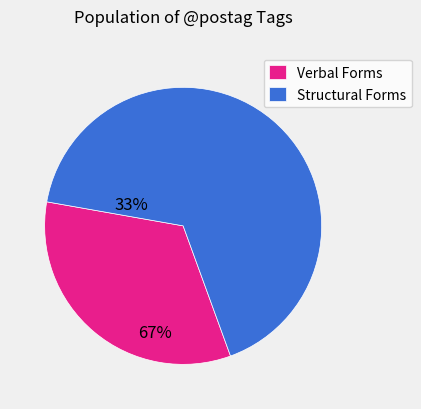

Do Structural Forms and Verbal Forms together represent more than half of the pie?

Yes